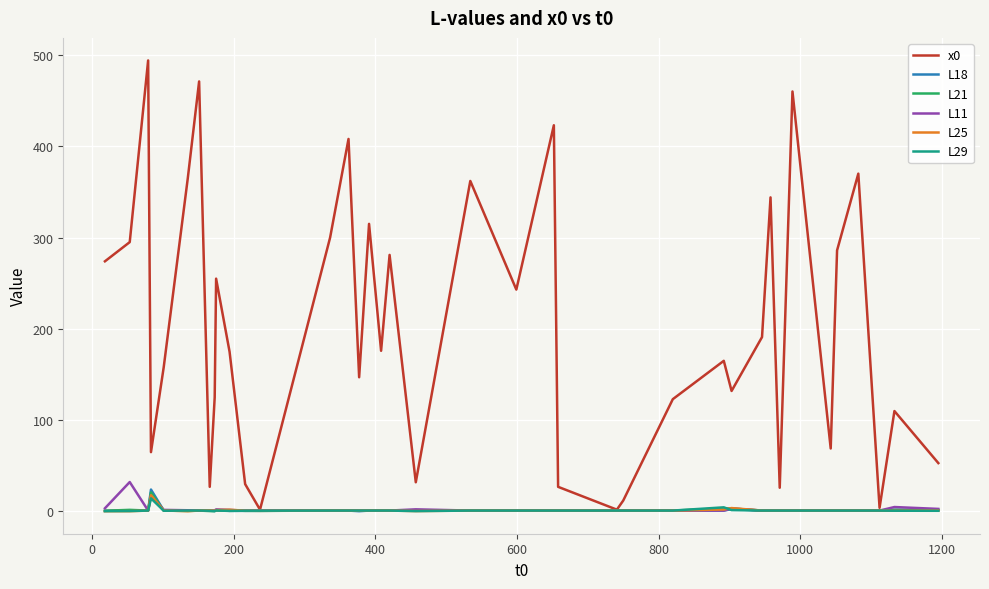

What are all the series names shown in the legend?

x0, L18, L21, L11, L25, L29